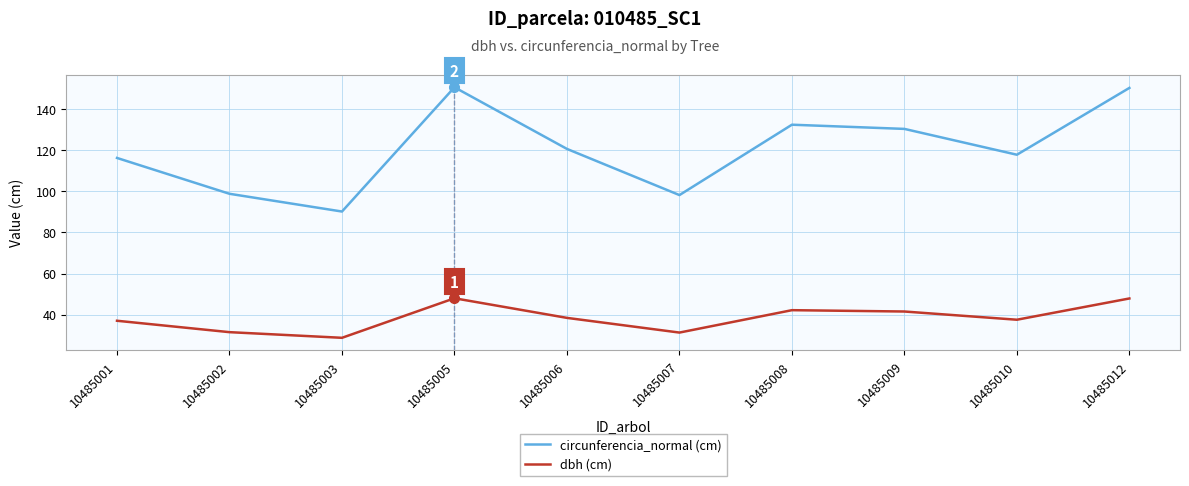

Does the chart display data point markers on the line(s)?

No